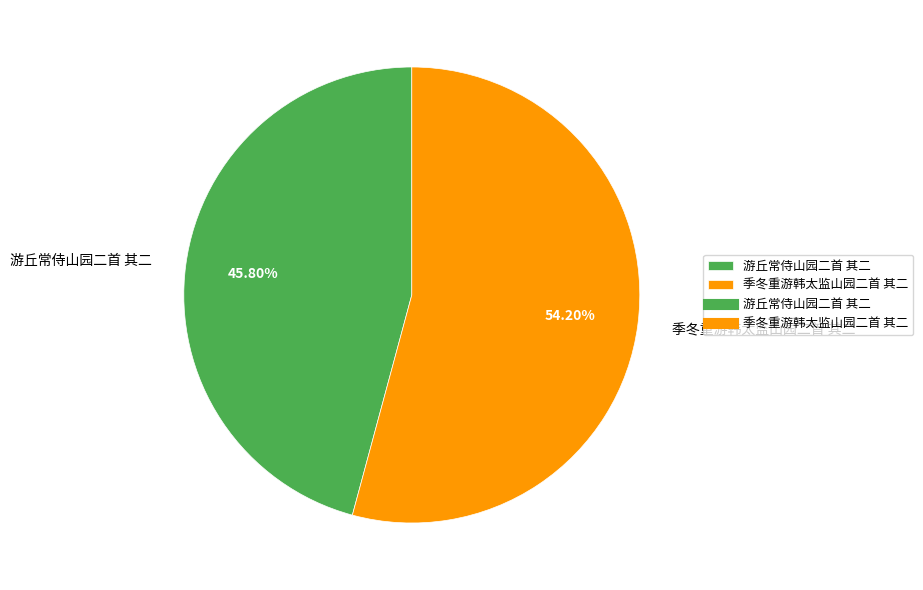

What is the largest slice in the pie chart?

季冬重游韩太监山园二首 其二